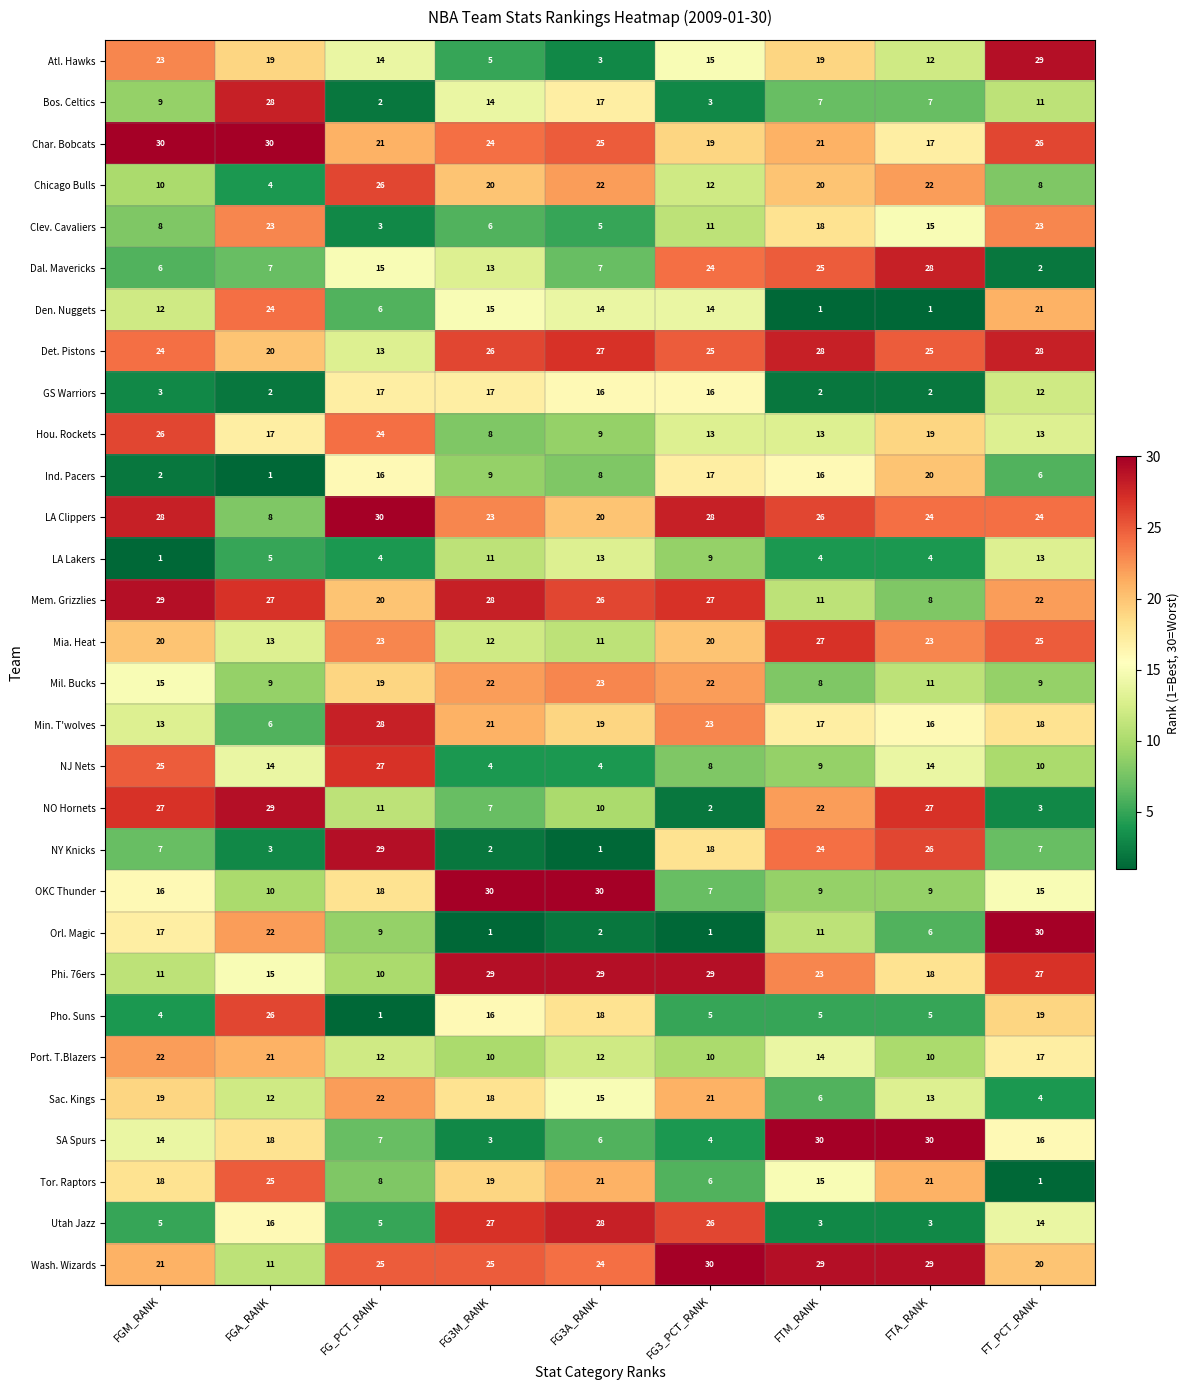

What is the total value across all series at FGA_RANK?

465